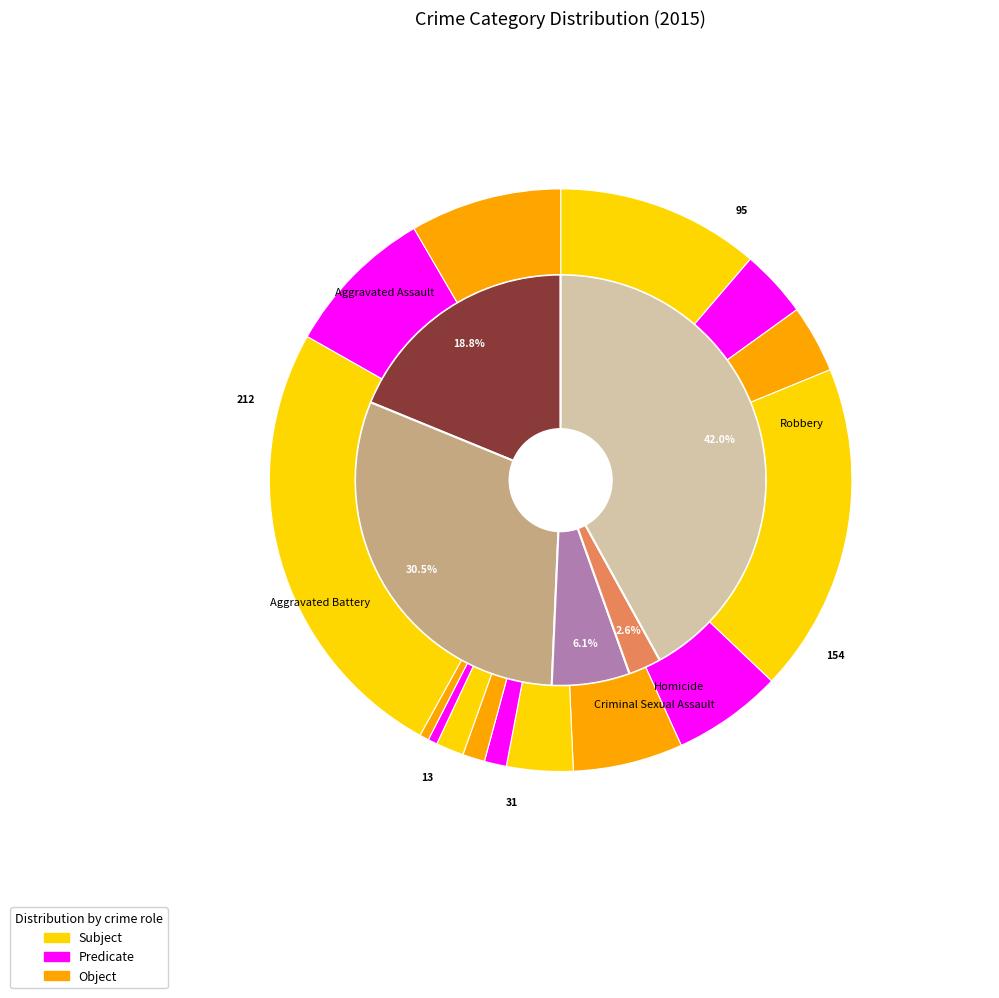

Is Homicide the majority of the pie?

No